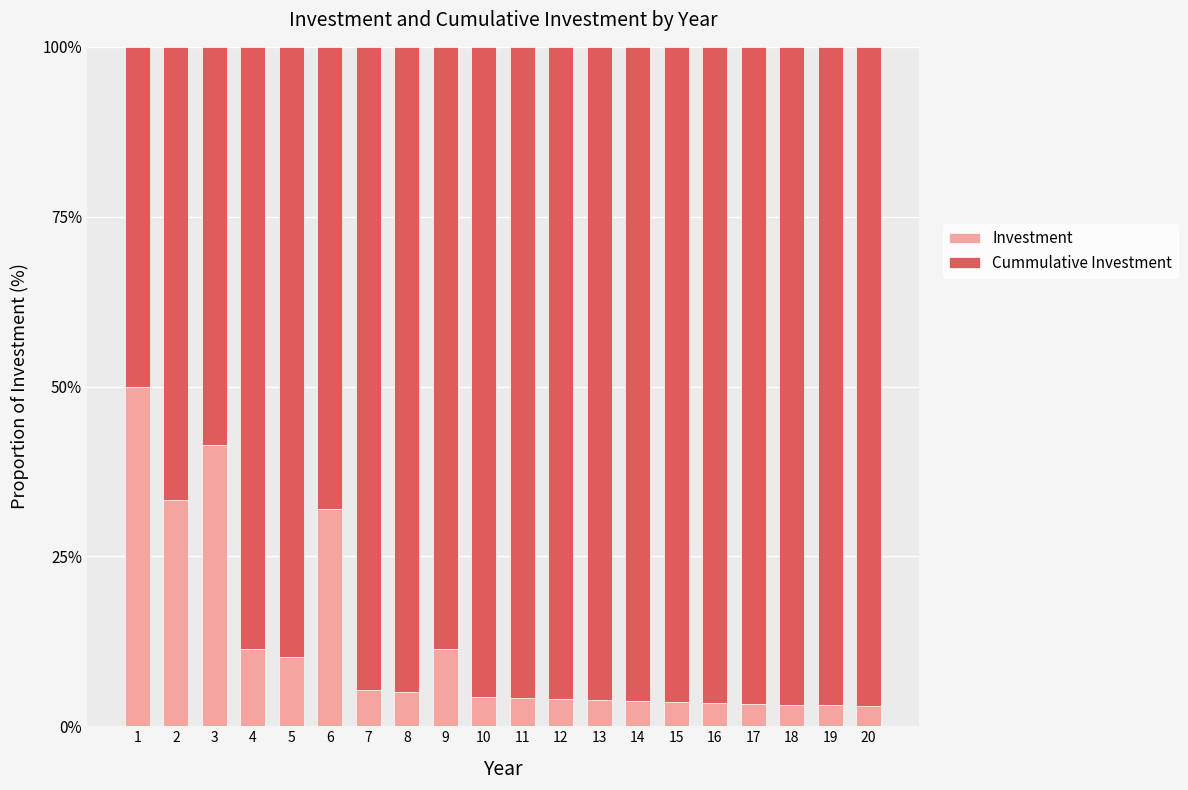

Where is Investment nearest to the value 26?

6